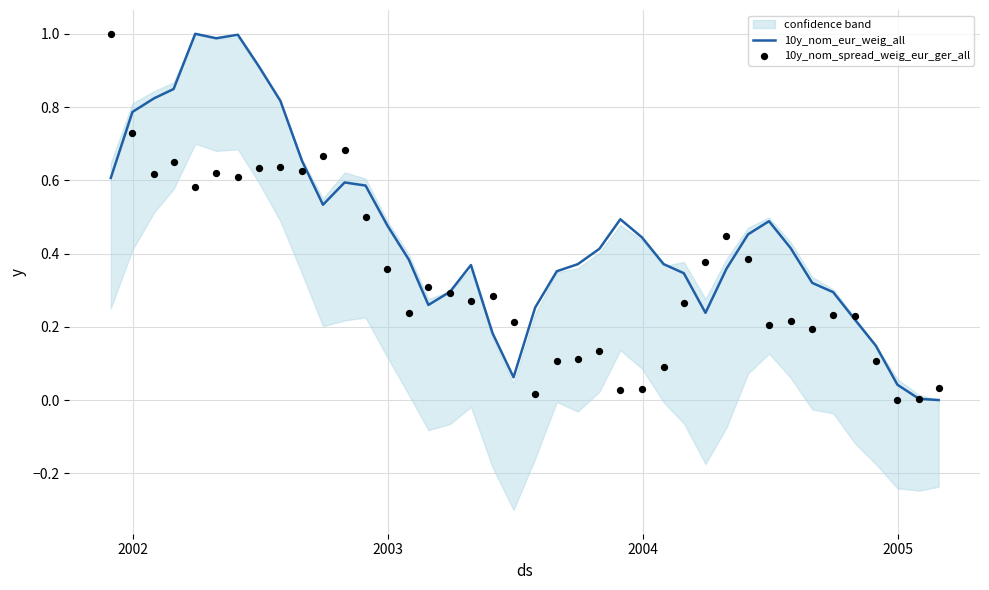

Which series has the largest total across all categories?

10y_nom_eur_weig_all